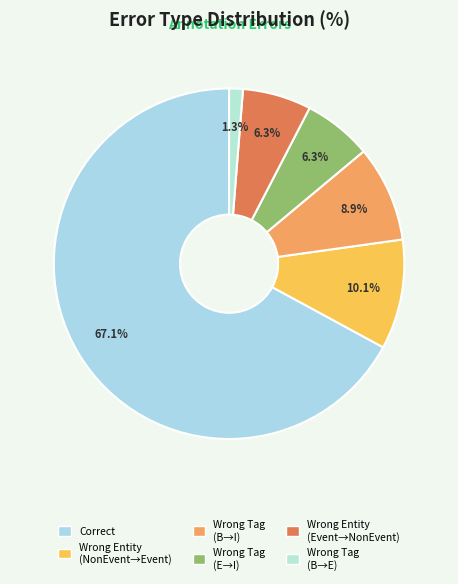

Is there a majority slice in this chart?

Yes